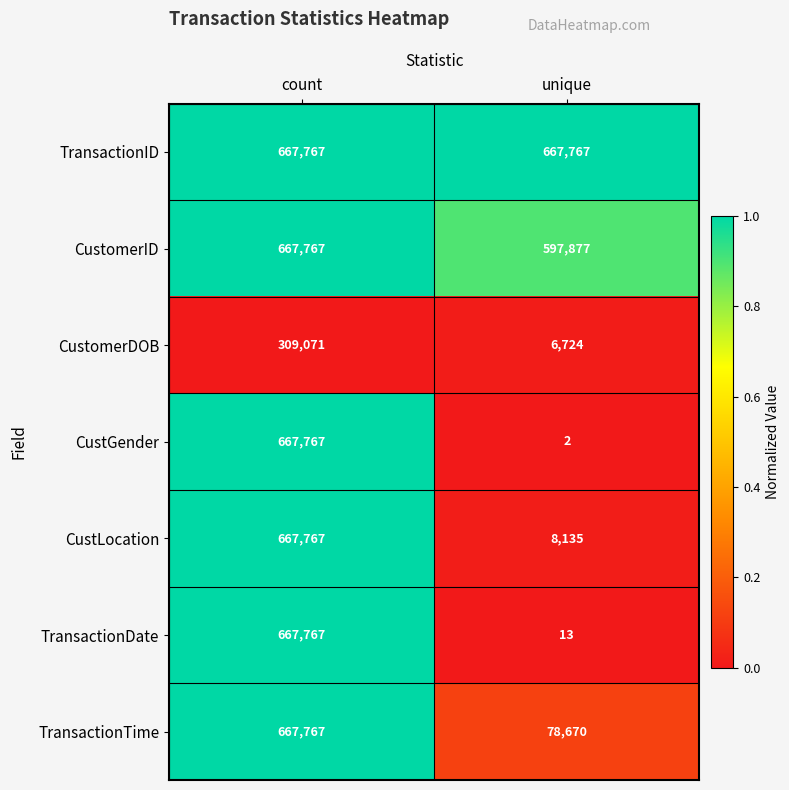

What is the average value of the CustomerDOB series?

157898